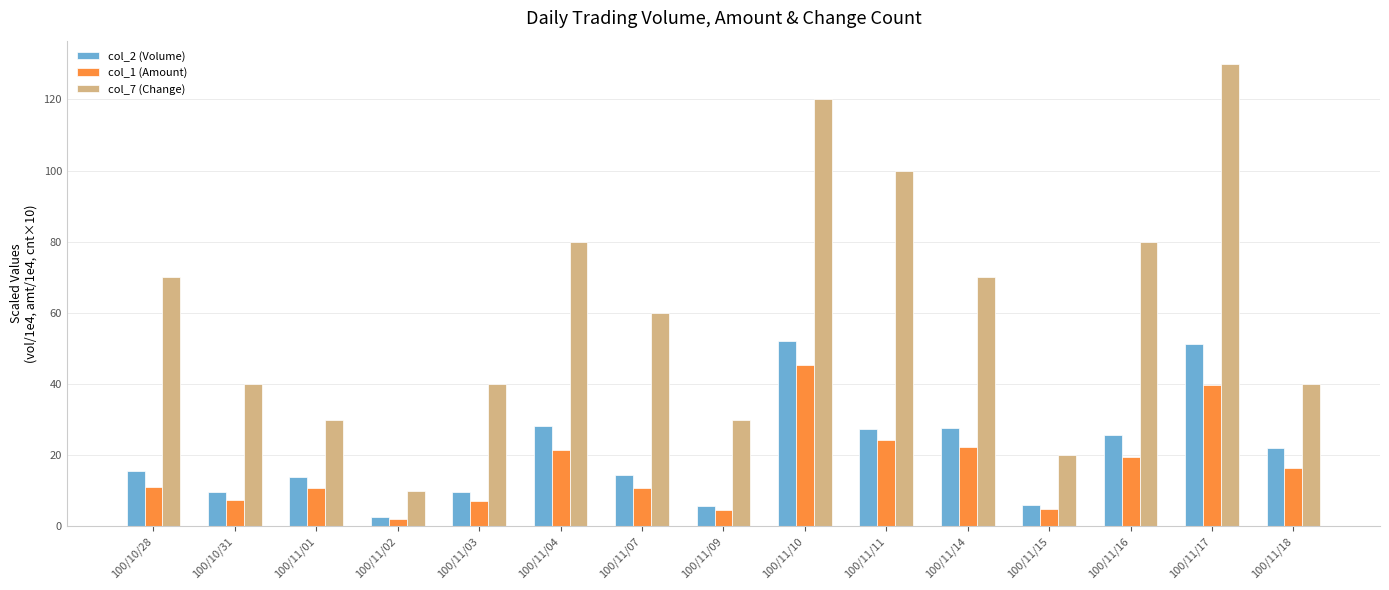

How many data points in col_7 (Change) are less than 60?

7